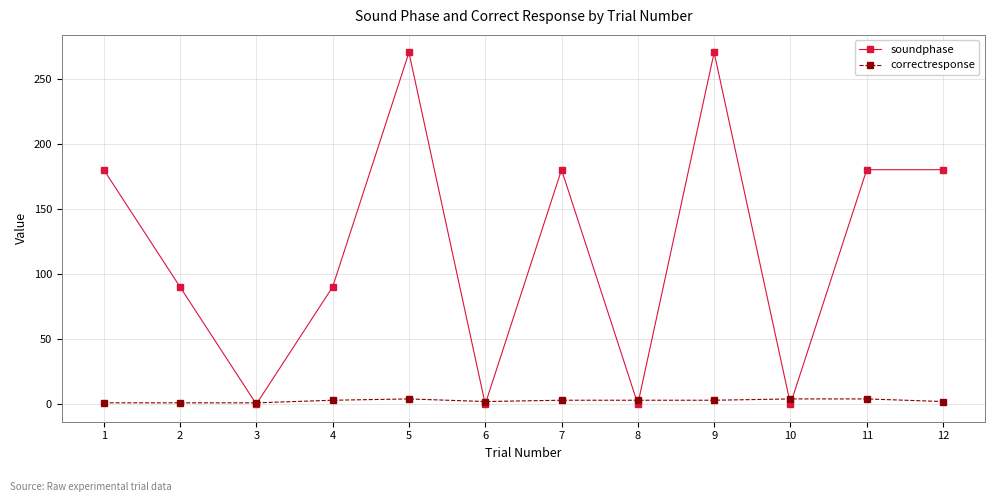

What is the value of the soundphase point at the 4th from the left?

90